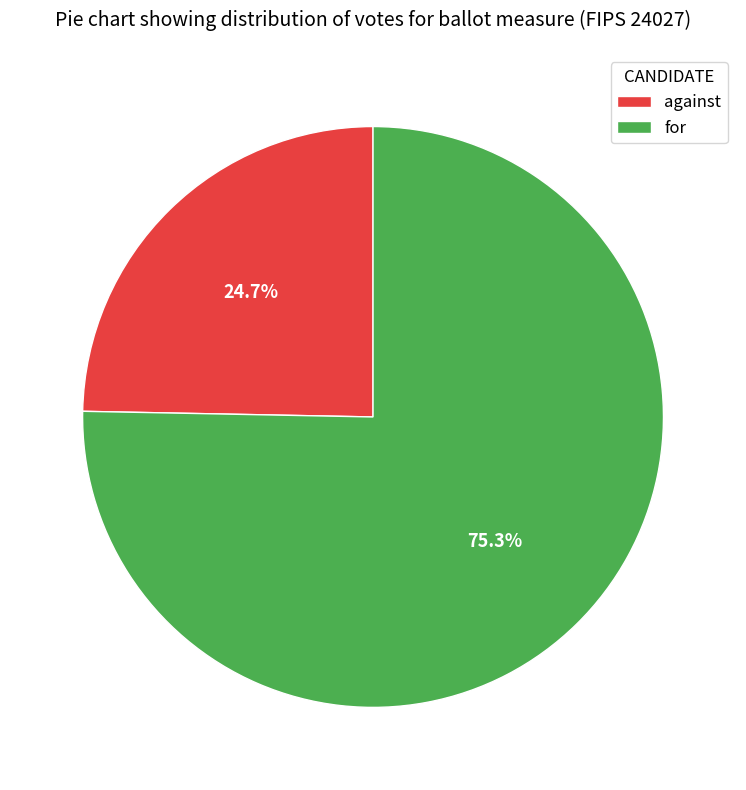

What is the largest slice in the pie chart?

for